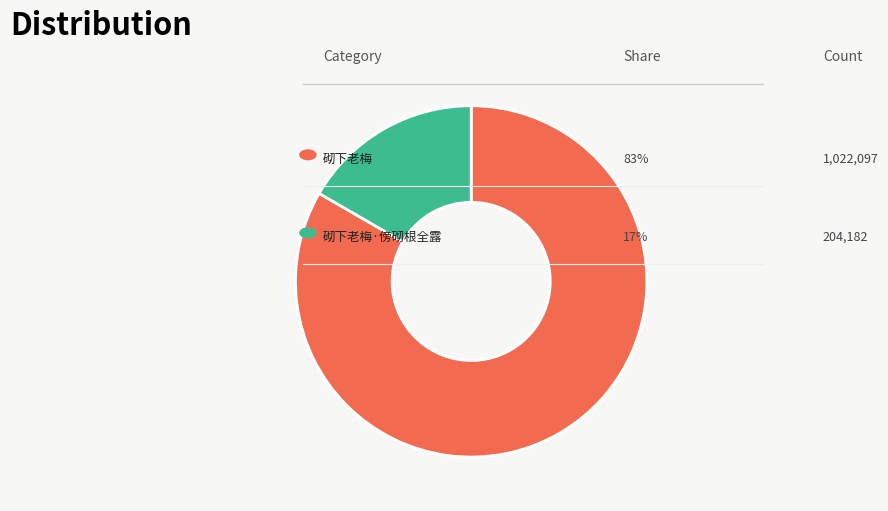

Is there a majority slice in this chart?

Yes